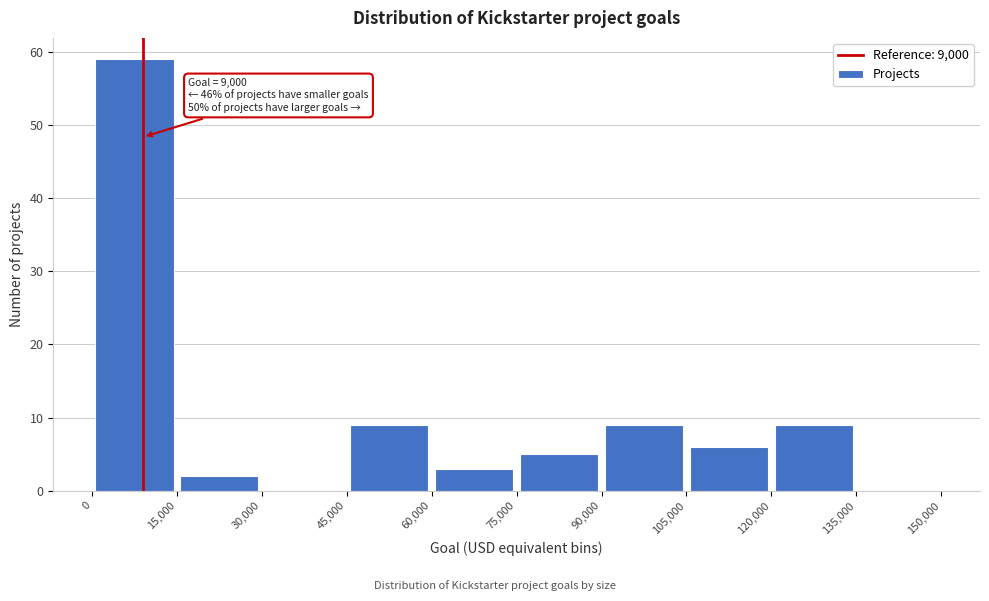

Over which range of the x-axis is the bar tallest?

0 to 15,000